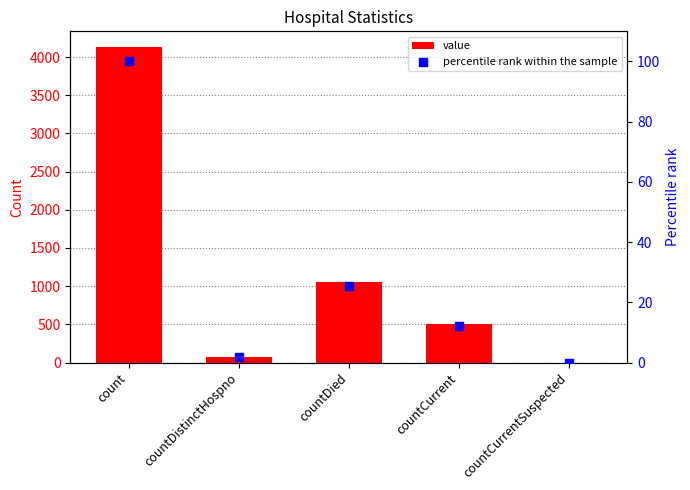

What are all the series names shown in the legend?

value, percentile rank within the sample